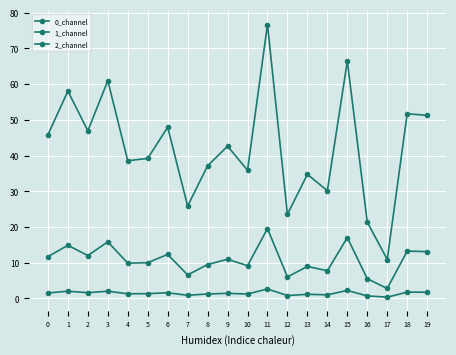

Is it true that 2_channel equals 2.8 at 17?

True